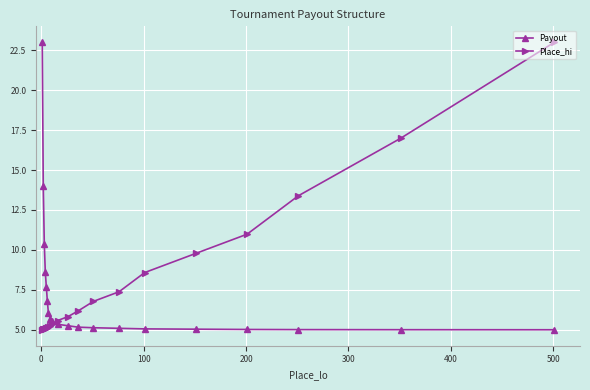

Which series has the largest total across all categories?

Place_hi